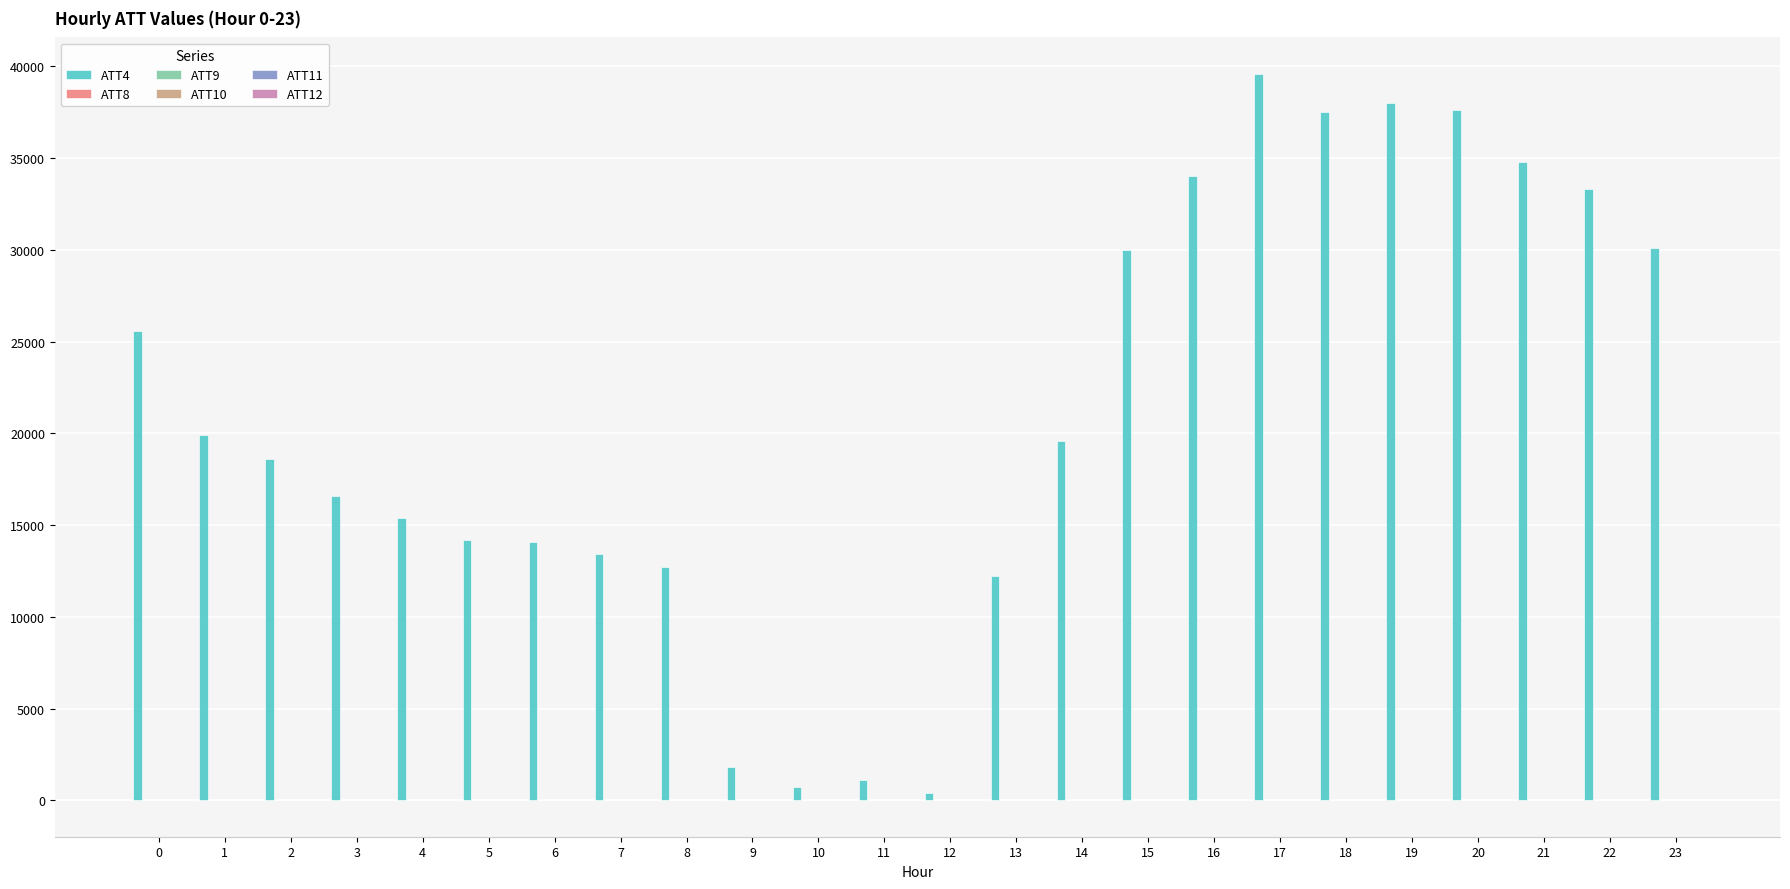

Count the number of data series in this chart.

6